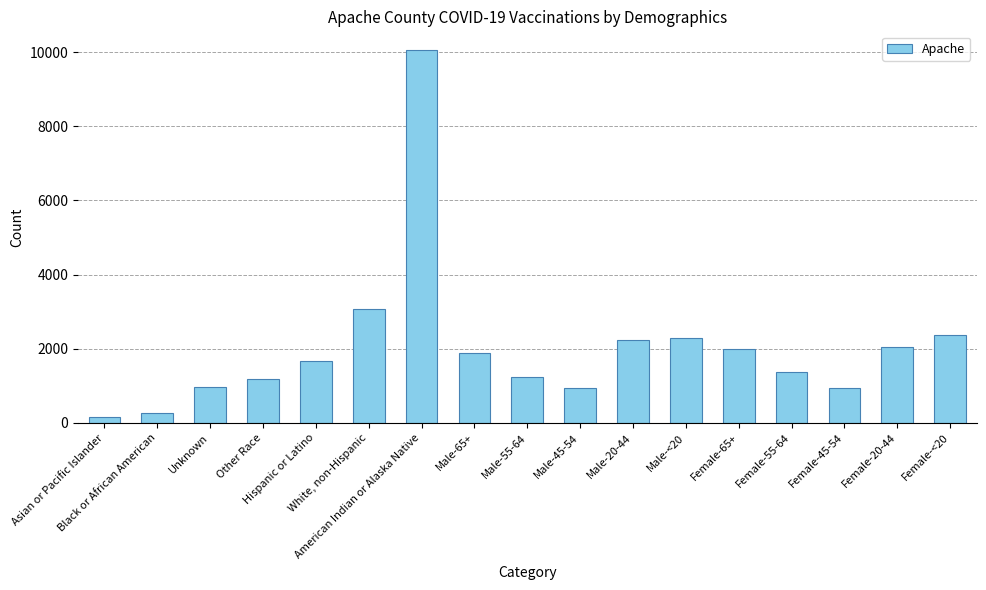

At which category does the chart reach its minimum across all series?

Asian or Pacific Islander